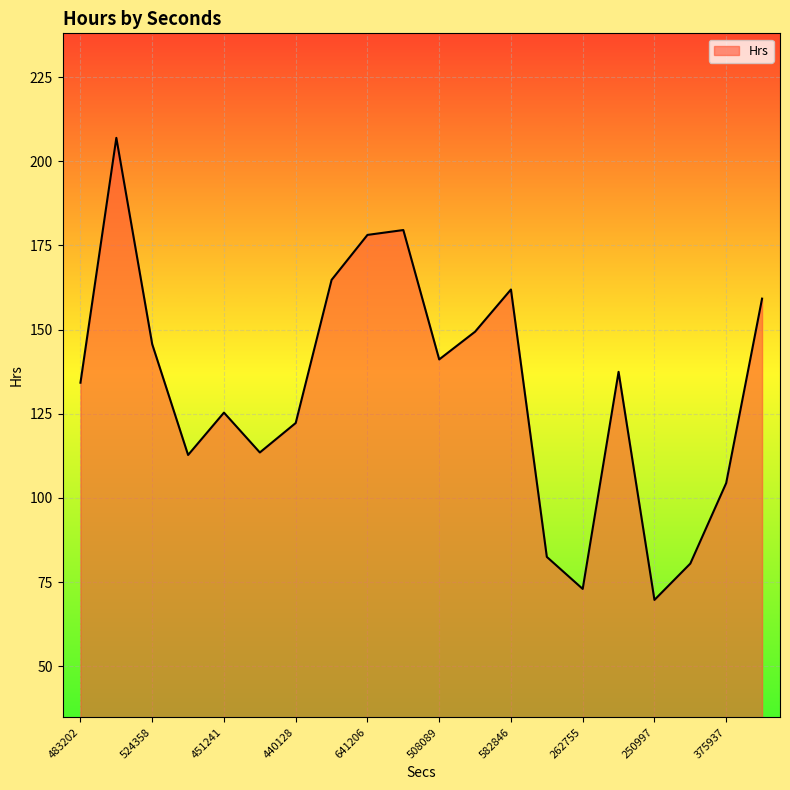

What is the greatest value displayed?

206.9